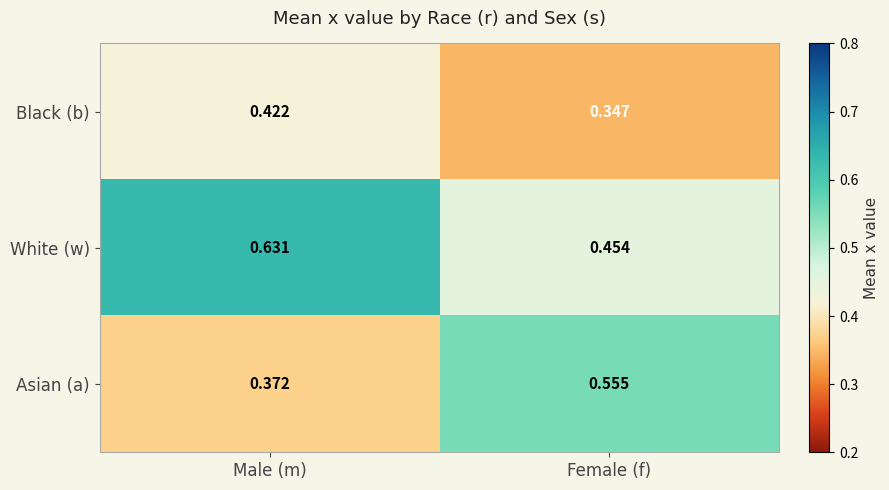

Is the value of White (w) at Female (f) greater than the value of Asian (a) at Female (f)?

No